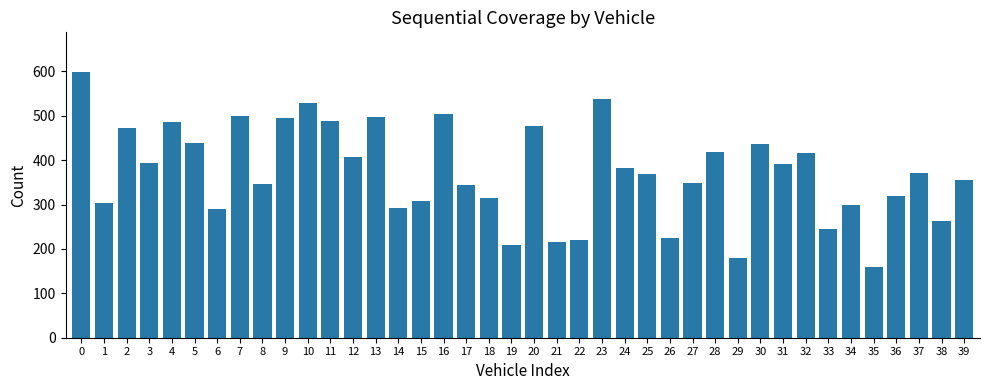

What is the ratio of the value at 13 to the value at 32?

1.2